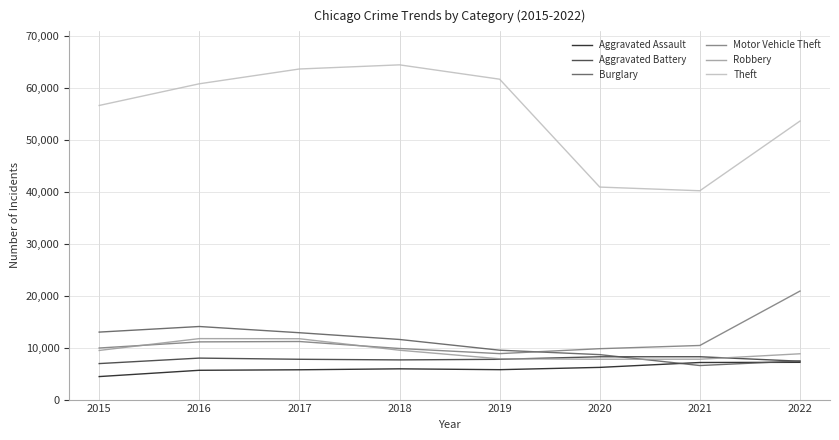

True or false: Robbery and Theft cross at least once.

False